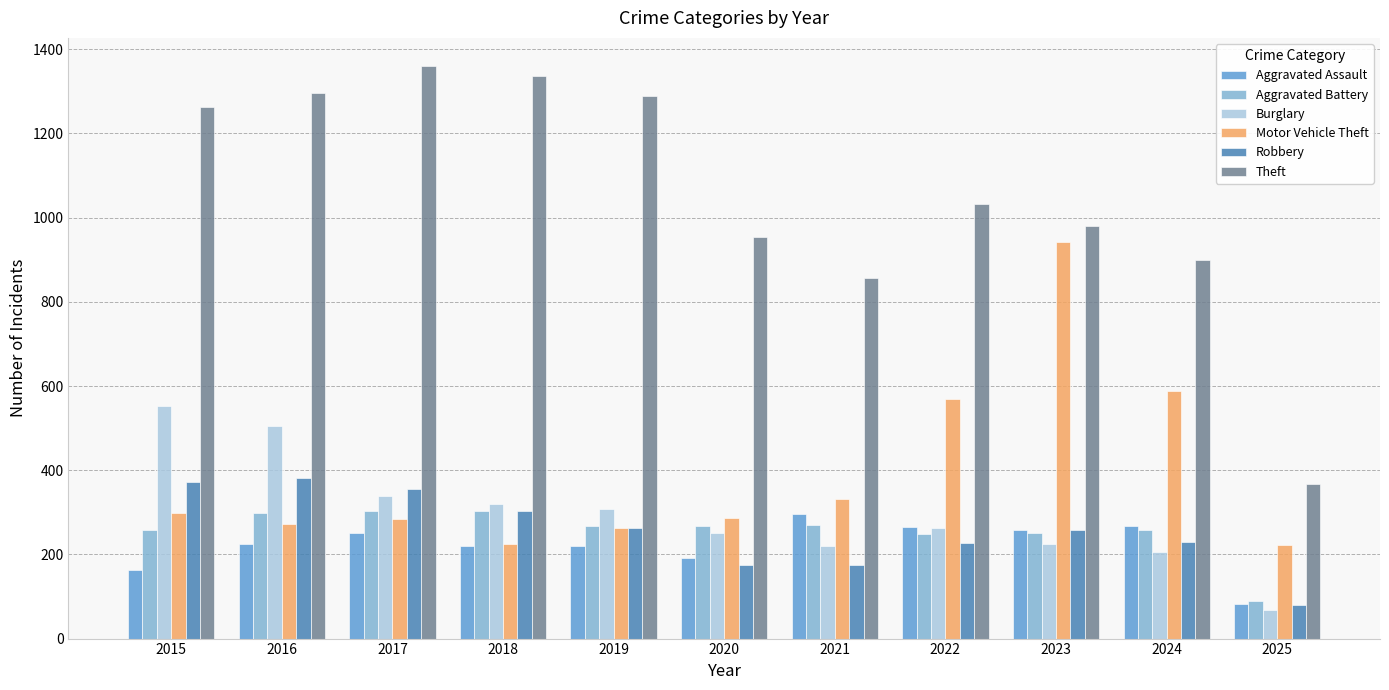

Which category has the lowest value in the Burglary series?

2025